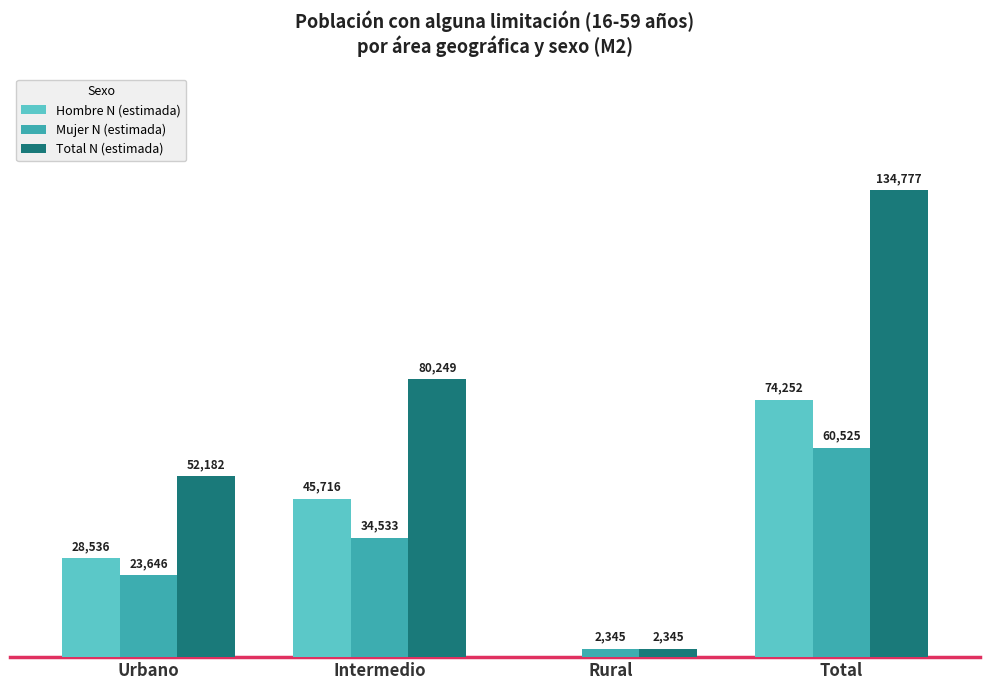

At which category does the chart reach its peak across all series?

Total